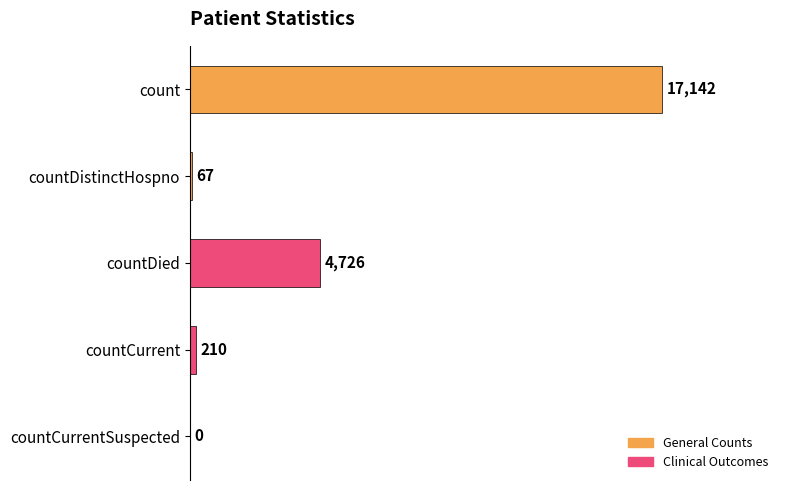

True or false: the data shows 0 at countCurrentSuspected.

True